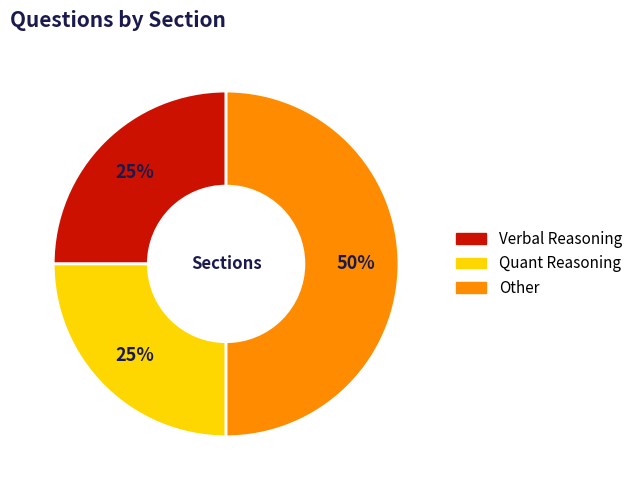

To the nearest percent, what portion does Quant Reasoning represent?

25%